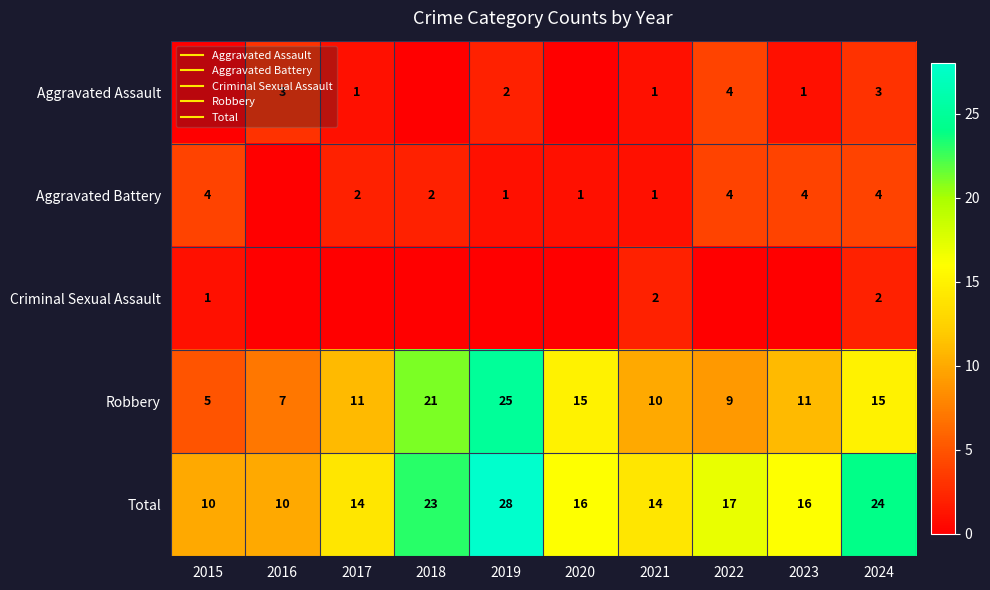

Count the number of categories in the chart.

10